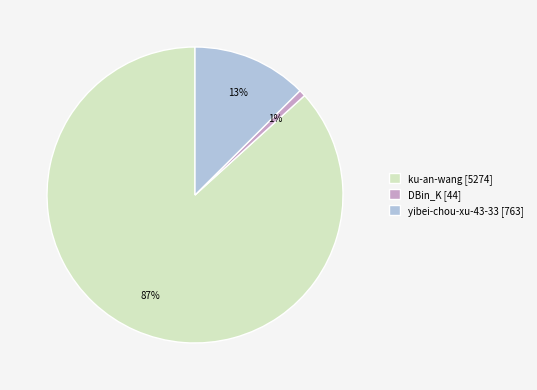

What percentage is the yibei-chou-xu-43-33 slice, to the nearest percent?

13%